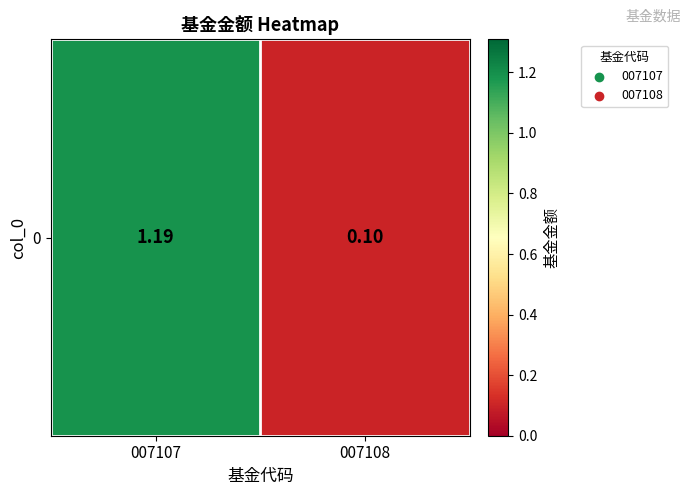

What is the change in value from 007107 to 007108?

-1.1